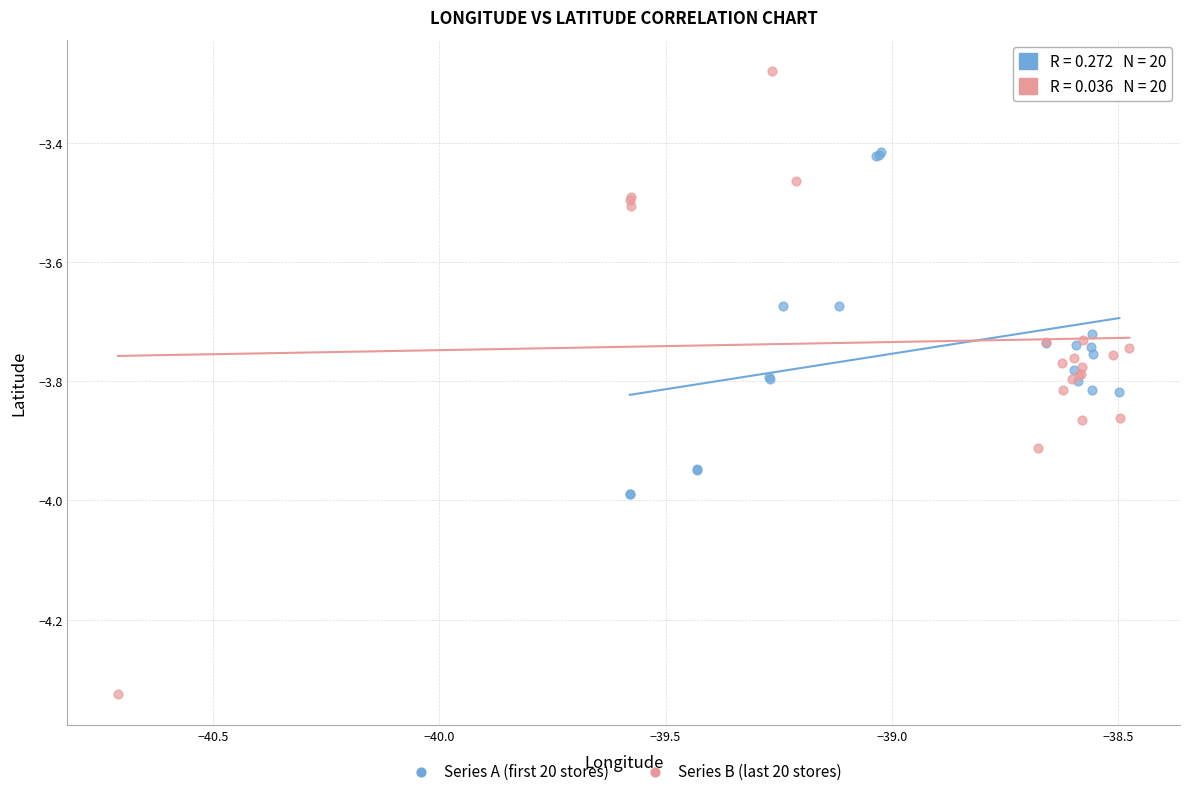

Which series has the largest Y range (max minus min)?

Series B (last 20 stores)